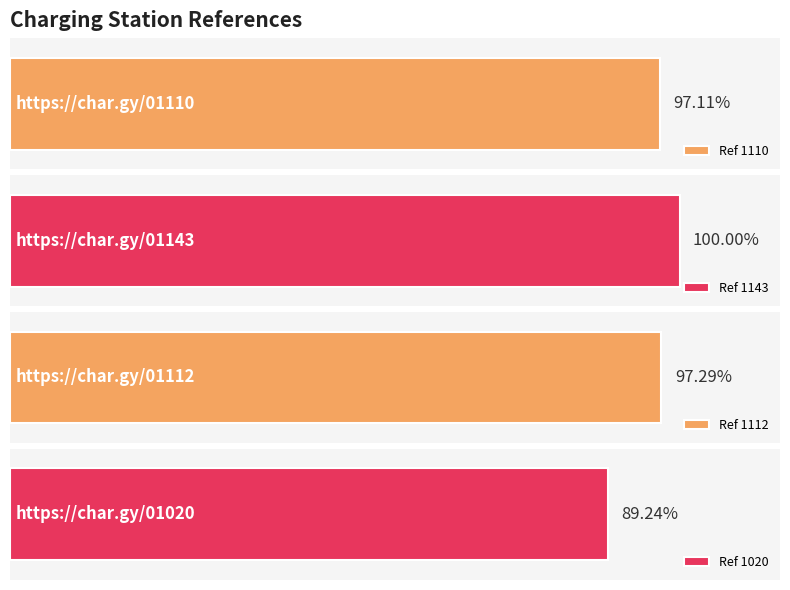

What is the label of the 4th bar from the left?

https://char.gy/01020